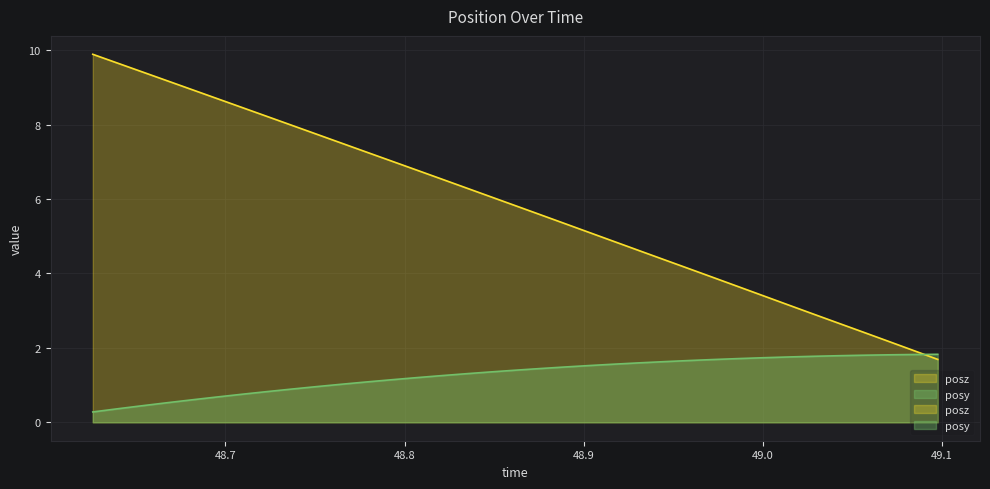

Reading left to right, transcribe all the data shown in this chart.

posy: 48.62592=0.3	48.63995=0.4	48.65326=0.4	48.66736=0.5	48.68115=0.6	48.69507=0.7	48.70935=0.8	48.7229=0.8	48.73676=0.9	48.75067=1.0	48.76459=1.0	48.77832=1.1	48.79236=1.1	48.80603=1.2	48.81995=1.3	48.83398=1.3	48.8479=1.4	48.86188=1.4	48.87561=1.4	48.88947=1.5	48.90332=1.5	48.91718=1.6	48.93121=1.6	48.94495=1.6	48.95917=1.7	48.9726=1.7	48.98651=1.7	49.00037=1.7	49.01453=1.8	49.02832=1.8	49.04218=1.8	49.05603=1.8	49.06989=1.8	49.0838=1.8	49.09772=1.8
posz: 48.62592=9.9	48.63995=9.6	48.65326=9.4	48.66736=9.2	48.68115=8.9	48.69507=8.7	48.70935=8.5	48.7229=8.2	48.73676=8.0	48.75067=7.7	48.76459=7.5	48.77832=7.3	48.79236=7.0	48.80603=6.8	48.81995=6.5	48.83398=6.3	48.8479=6.1	48.86188=5.8	48.87561=5.6	48.88947=5.3	48.90332=5.1	48.91718=4.9	48.93121=4.6	48.94495=4.4	48.95917=4.1	48.9726=3.9	48.98651=3.6	49.00037=3.4	49.01453=3.1	49.02832=2.9	49.04218=2.7	49.05603=2.4	49.06989=2.2	49.0838=1.9	49.09772=1.7